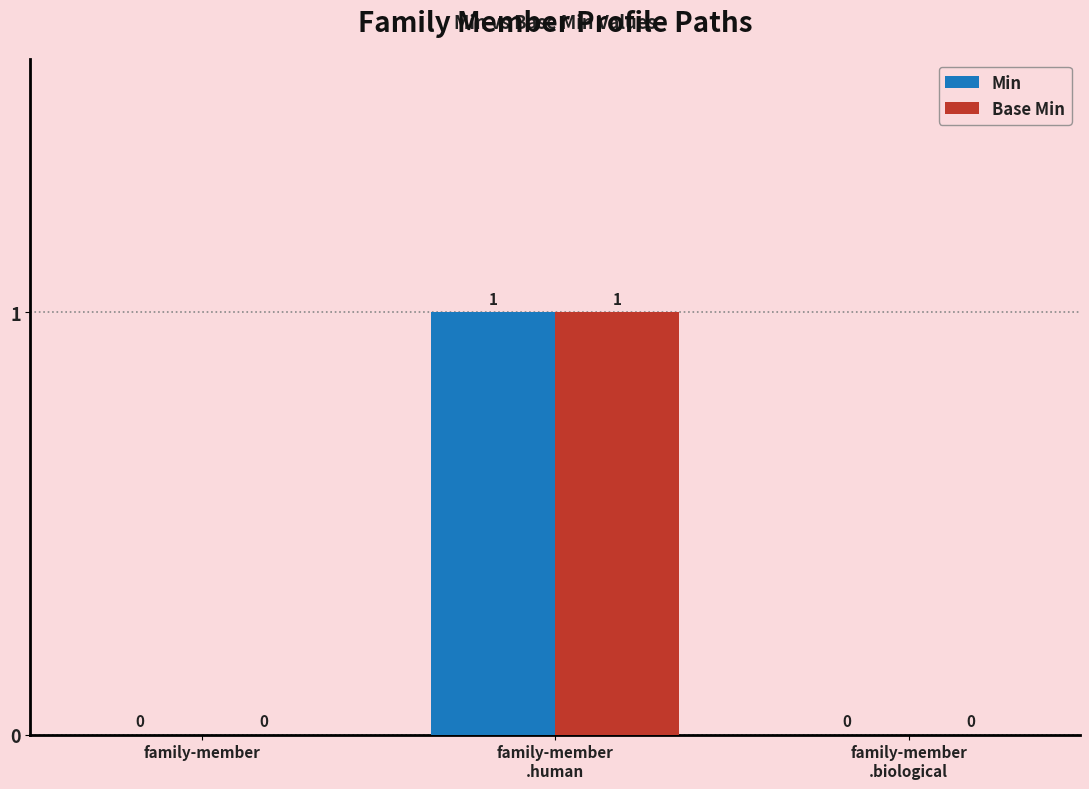

How many Min values are between 0 and 1?

3